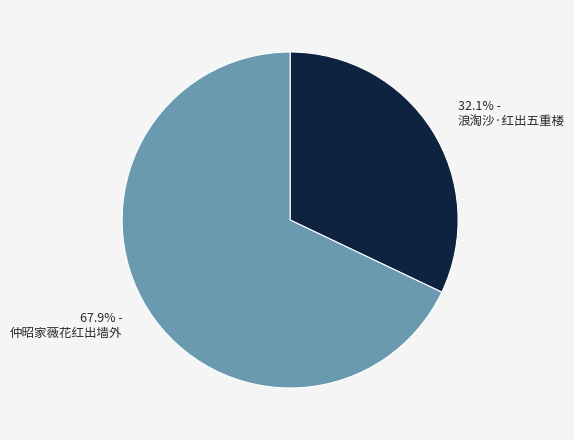

Is there any slice that represents more than half of the pie?

Yes